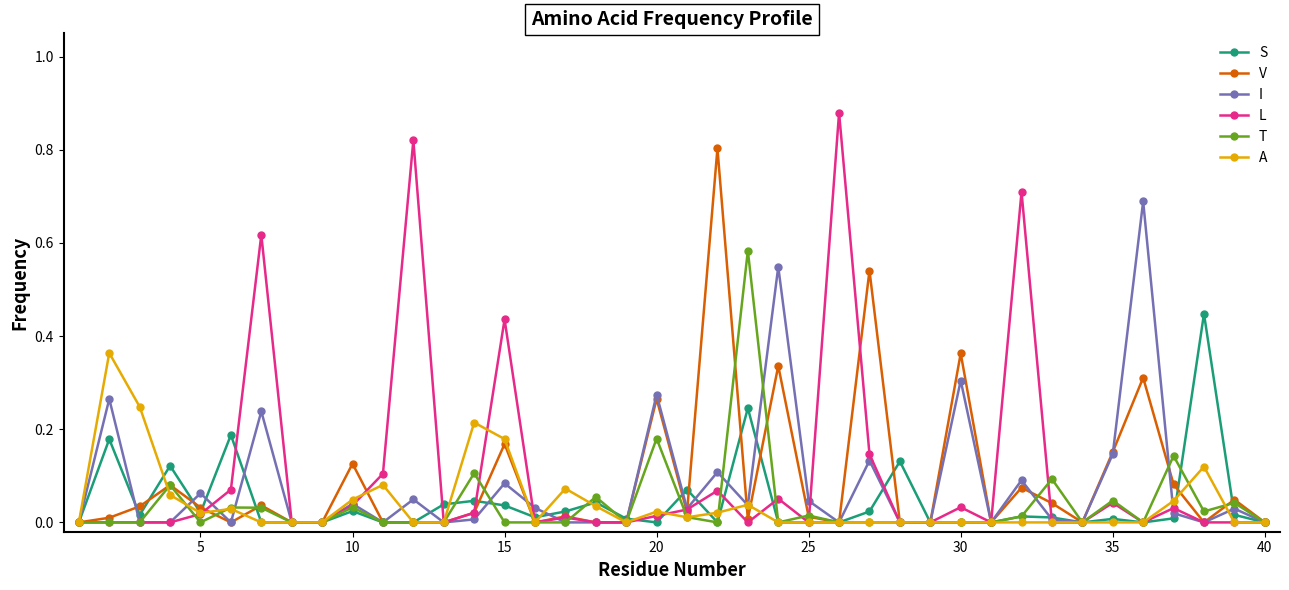

In I, how many points are higher than both neighbors (excluding endpoints)?

14